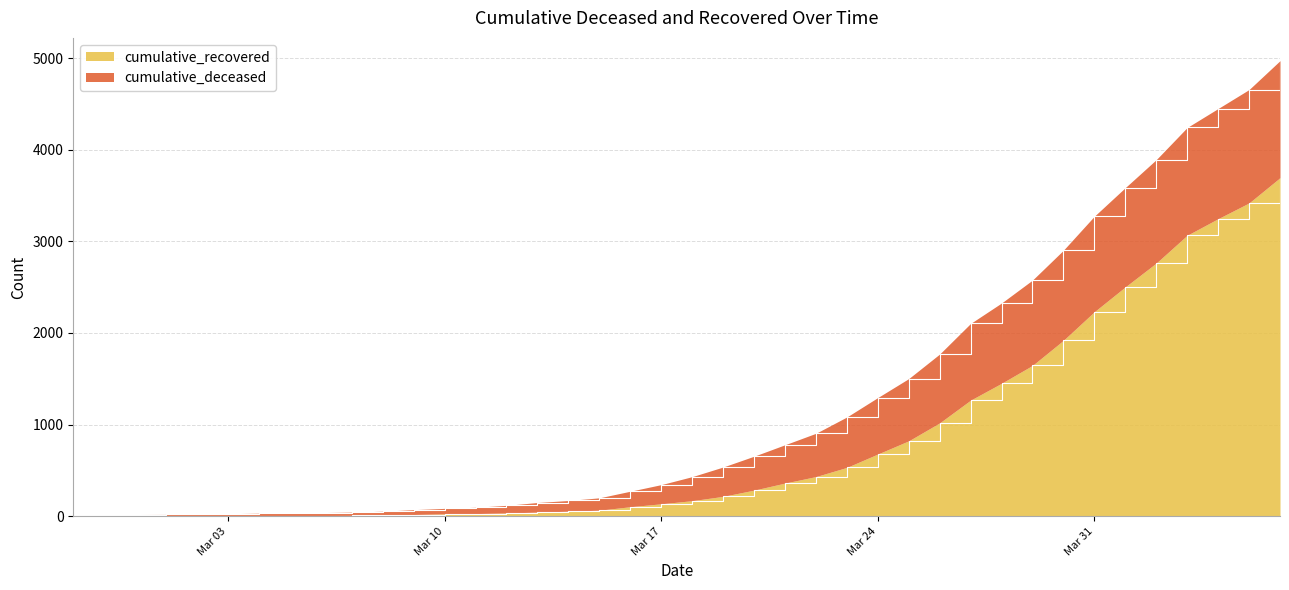

True or false: the data has more than 0 interior local peaks.

False